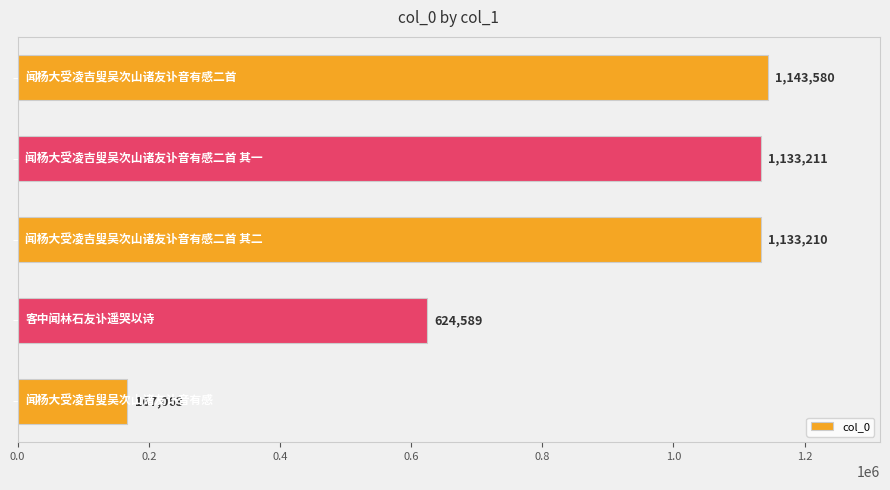

What is the sum of all values?

4201653